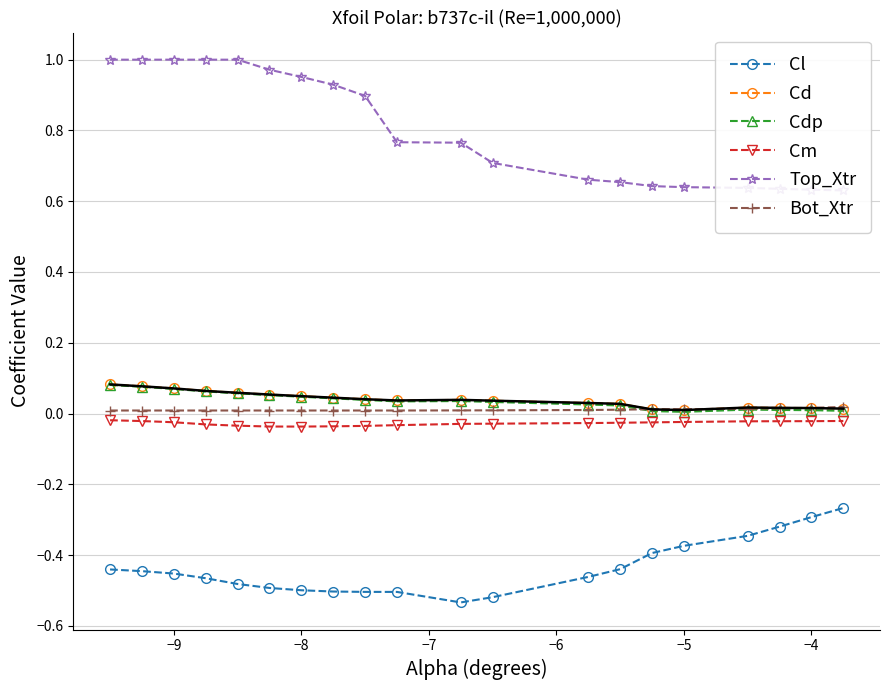

How many interior local peaks does the Cd series have?

2